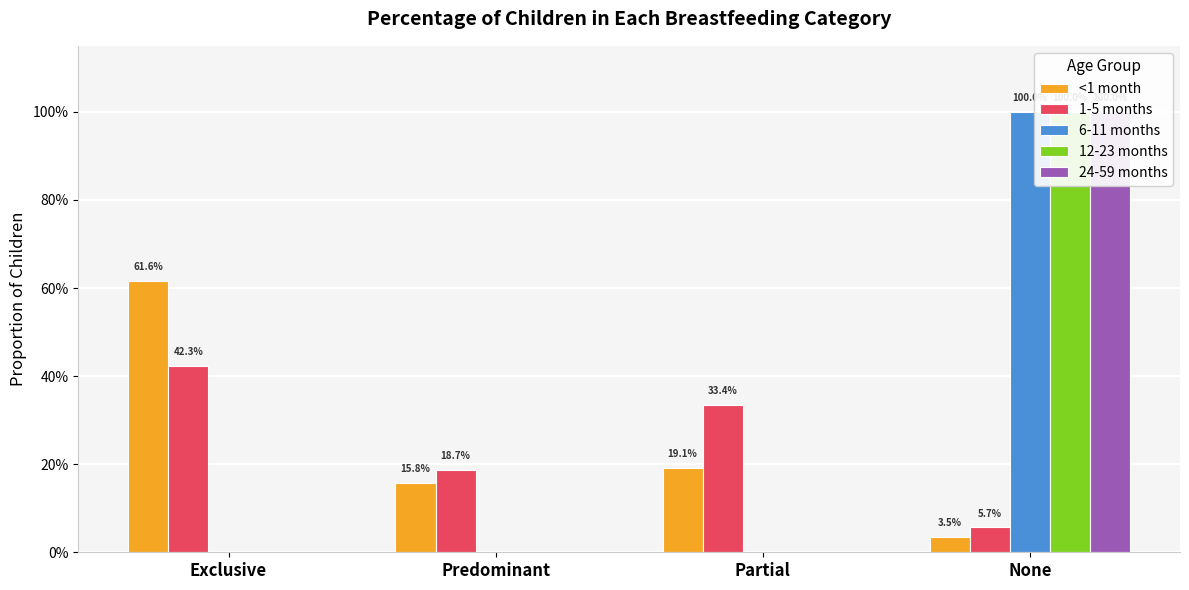

What is the sum of the <1 month values at Exclusive and None?

0.7